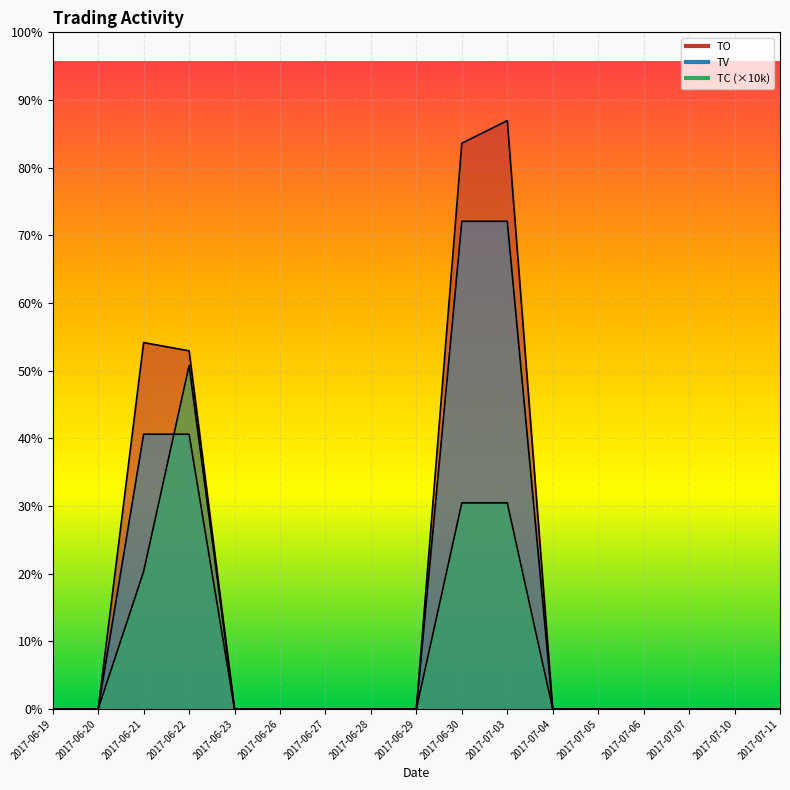

At which category is the sum across all series the highest?

2017-07-03